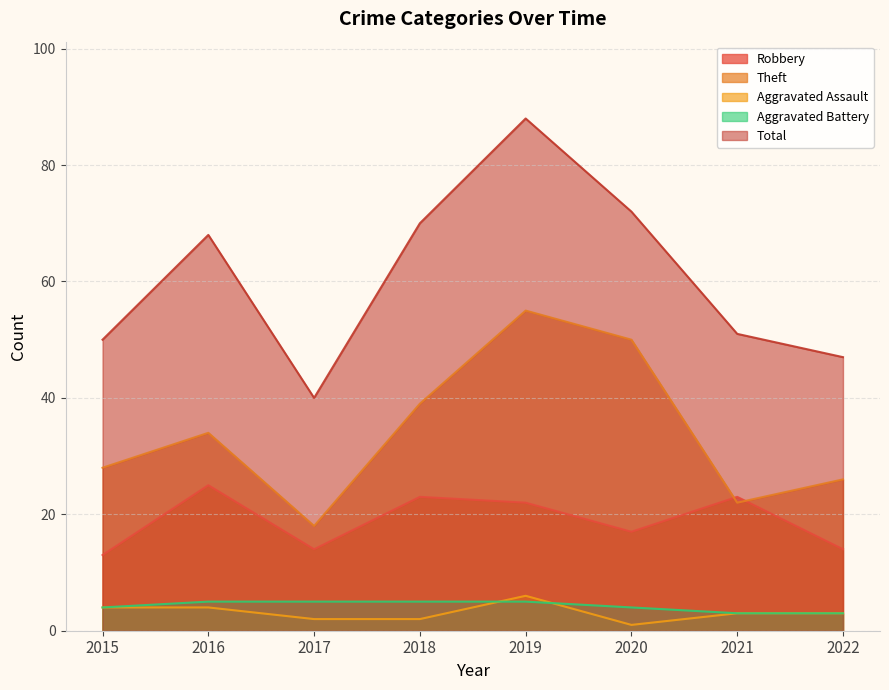

Where does the Aggravated Assault series first go above 3?

2015